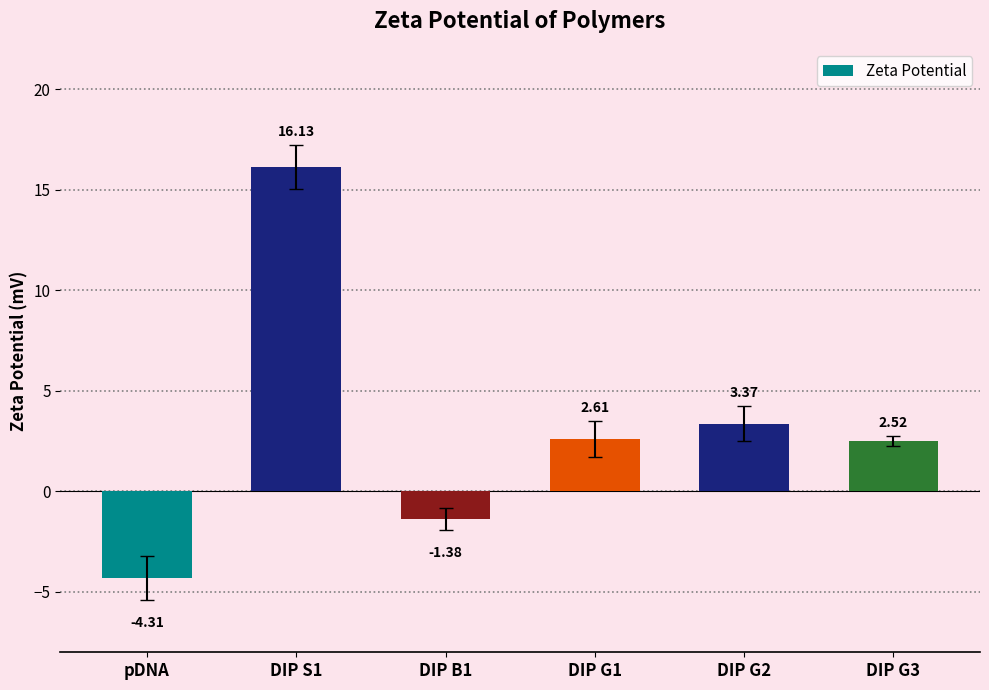

Which label corresponds to the largest value in the chart?

DIP S1